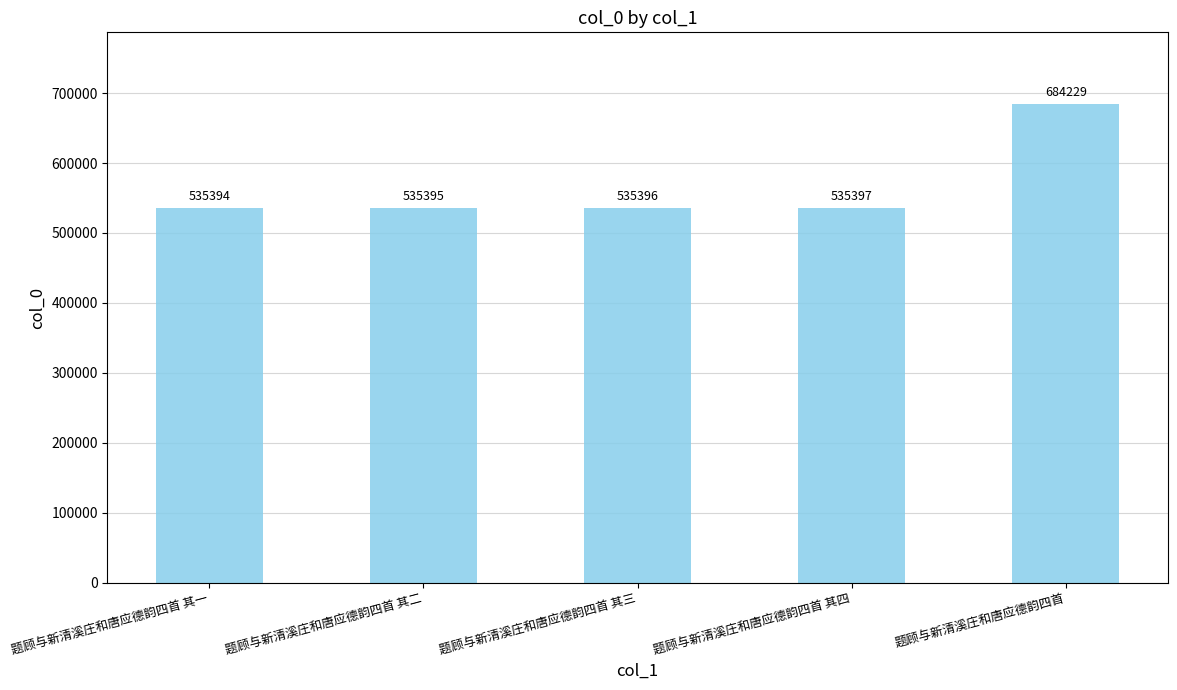

Count the number of categories in the chart.

5